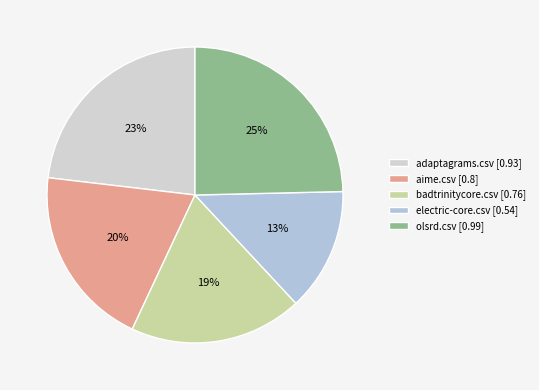

How many slices are in this pie chart?

5